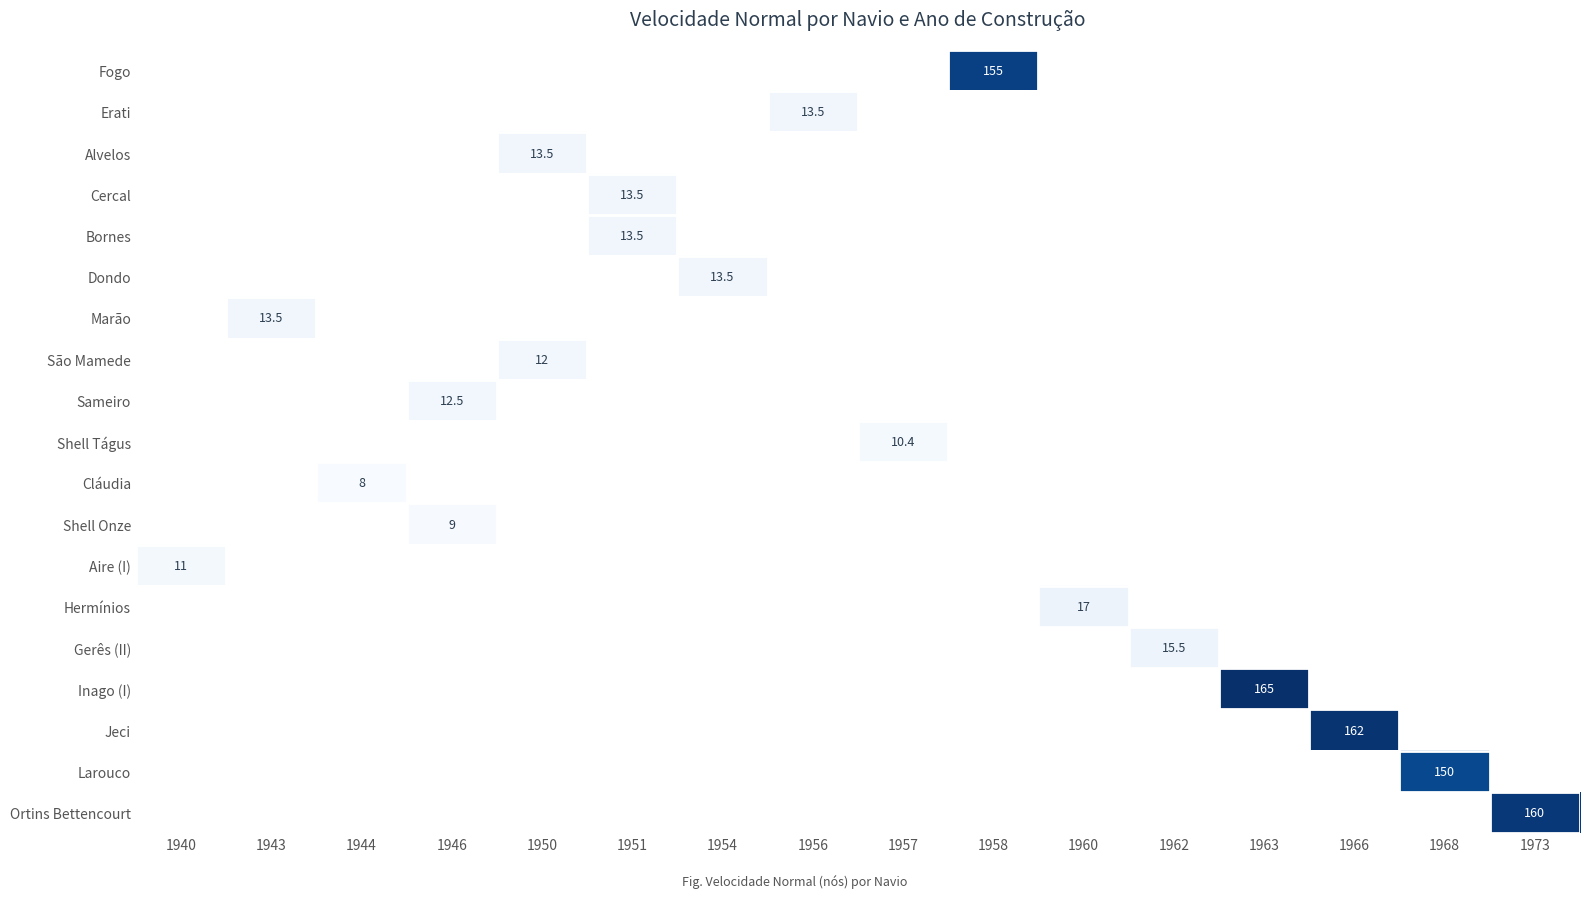

True or false: Larouco has a value of 56.2 at 1968.

False